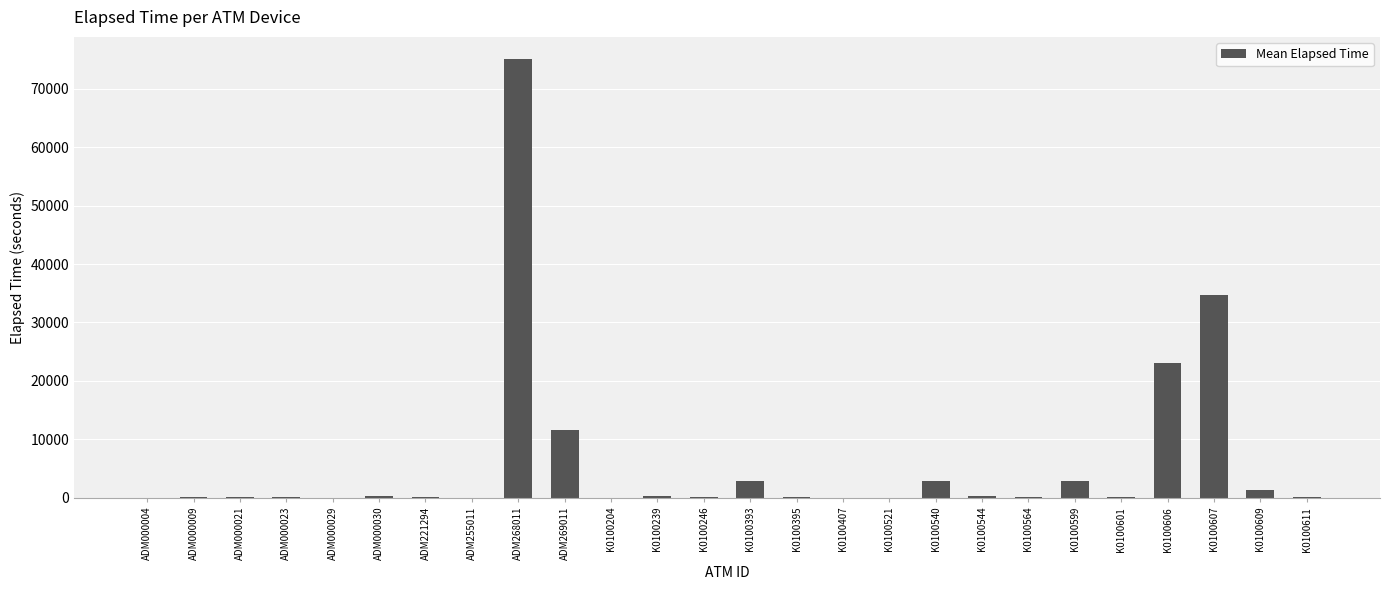

Between K0100544 and K0100607, which is larger?

K0100607